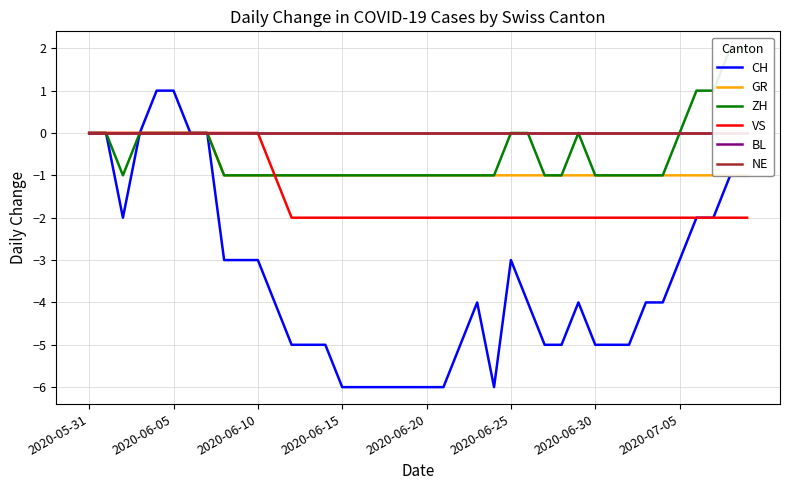

The value of BL at 29 is 0. True or false?

True